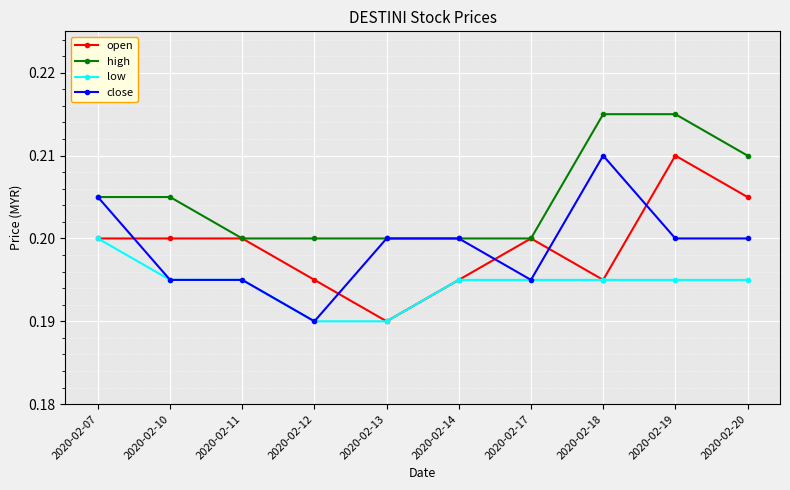

Which series has the largest total across all categories?

high